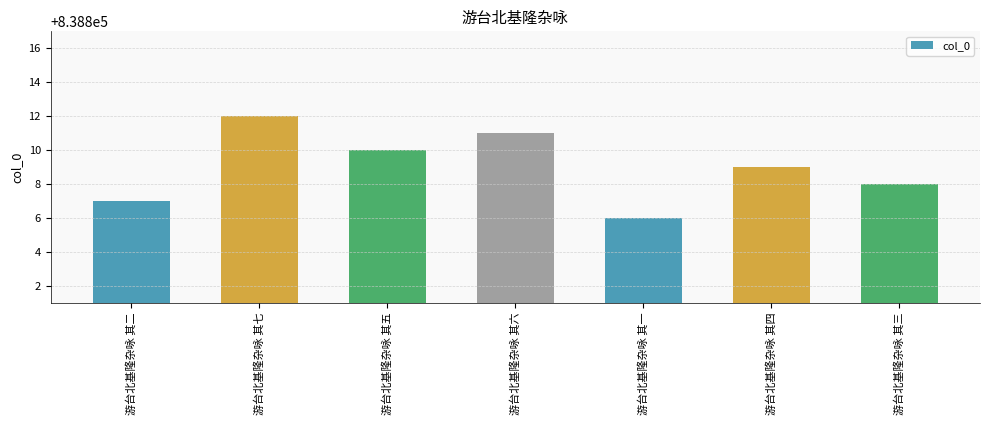

What is the sum of all values?

5871663